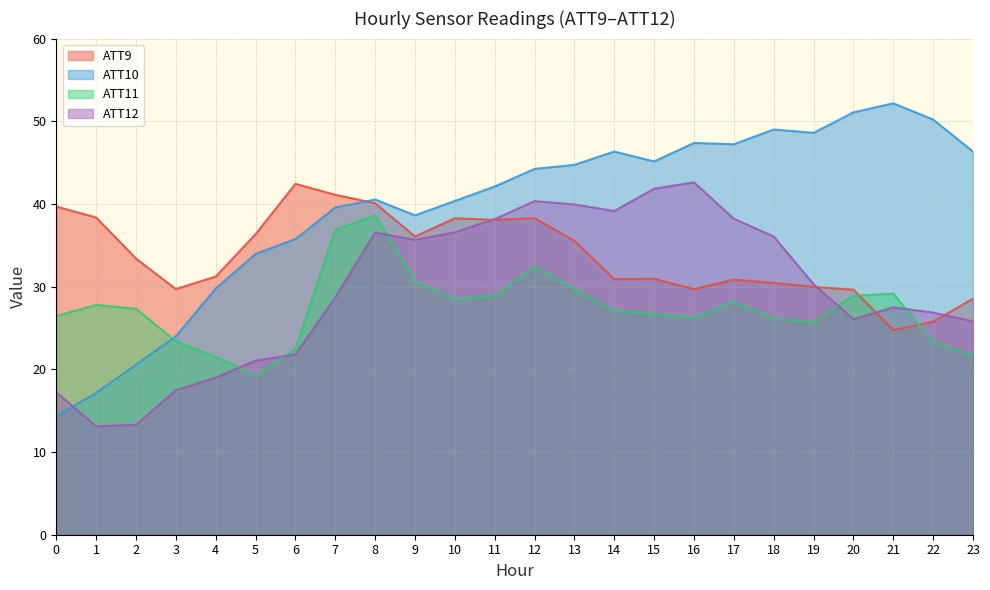

After their last crossing, which series has the higher values: ATT11 or ATT12?

ATT12